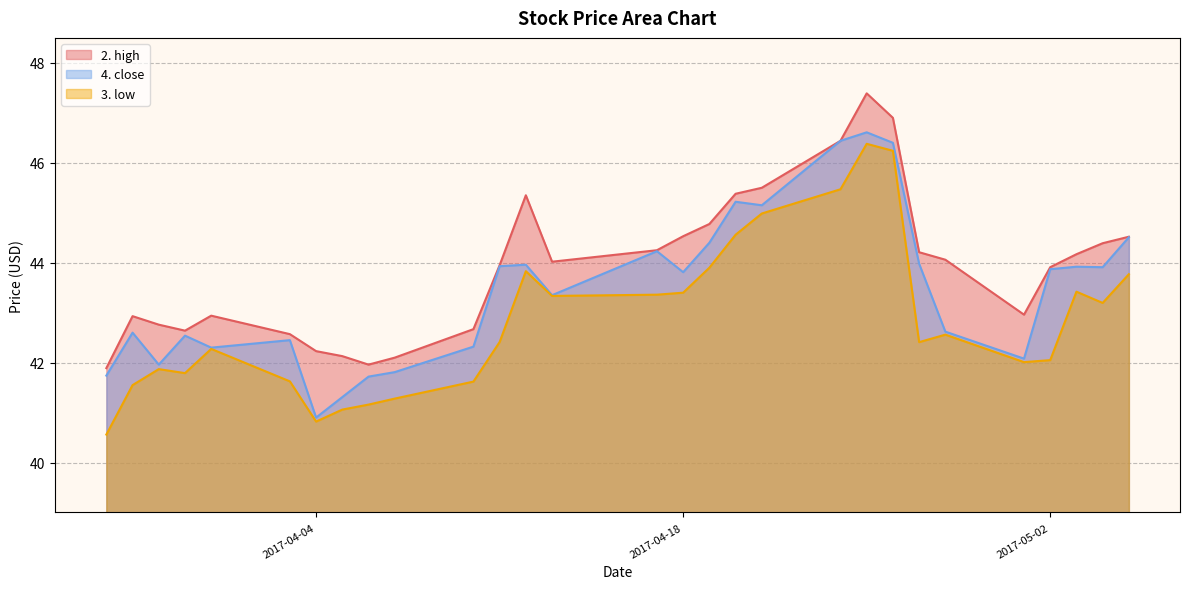

At which label does 4. close first exceed 43?

2017-04-11